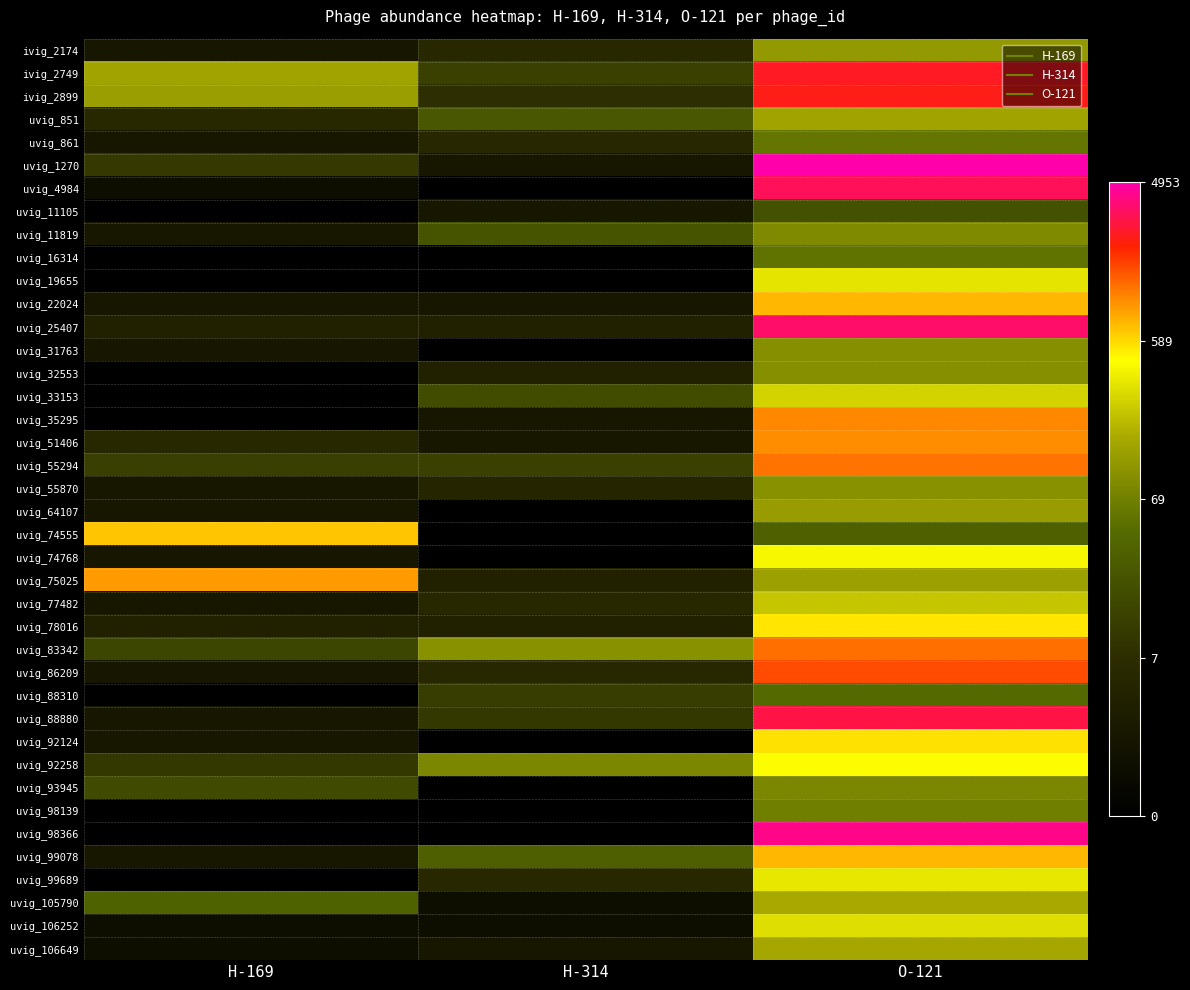

Which category has the lowest value across all series?

H-314